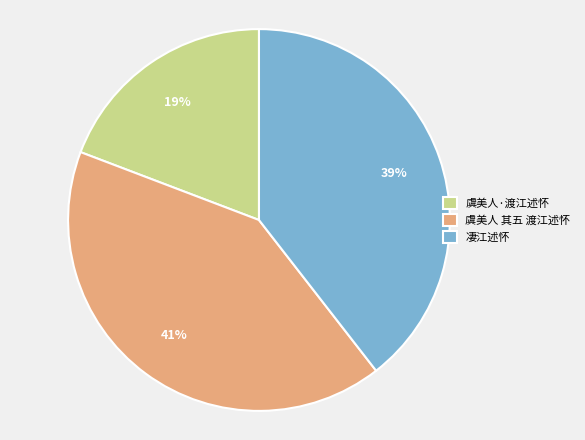

Is the sum of 凄江述怀 and 虞美人 其五 渡江述怀 greater than half?

Yes